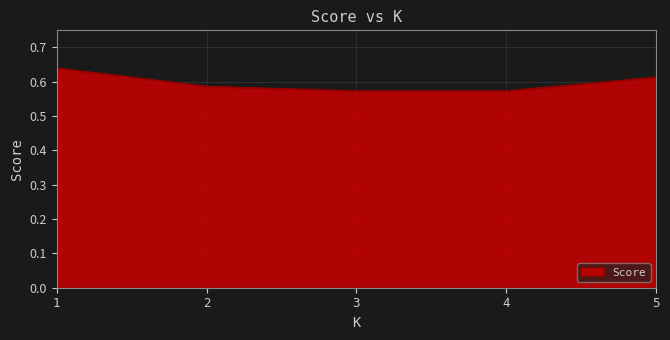

How many categories are shown in the chart?

5